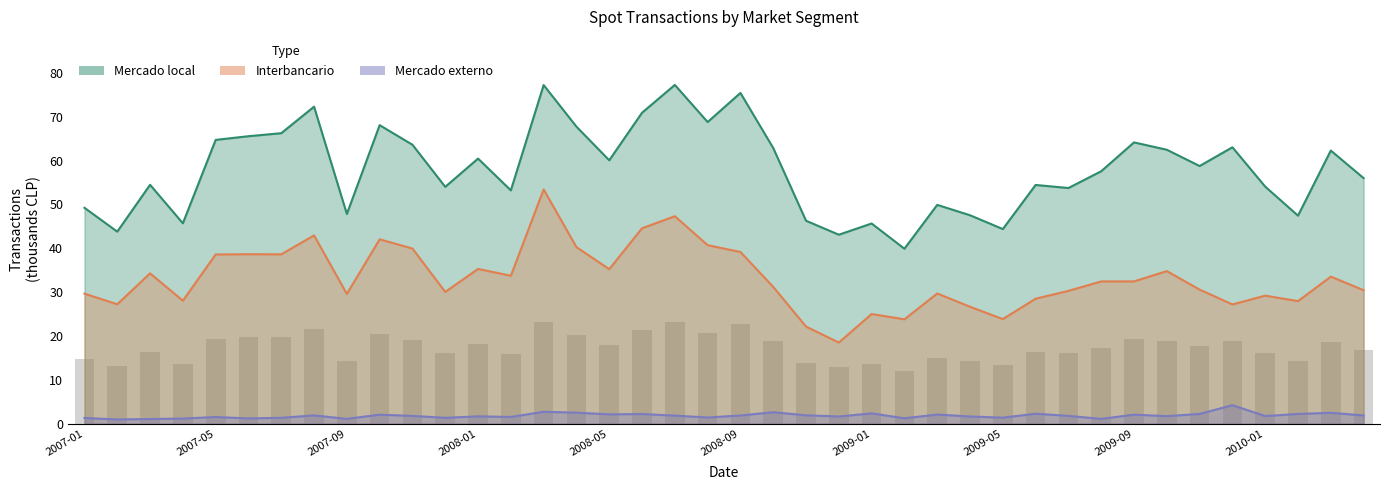

What is the difference between the maximum and minimum values in the Mercado externo series?

3.3